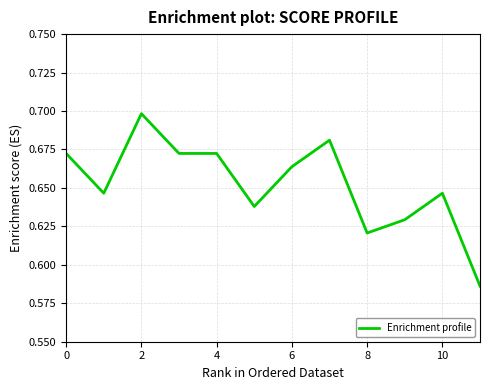

What is the value of the 12th point from the left?

0.6